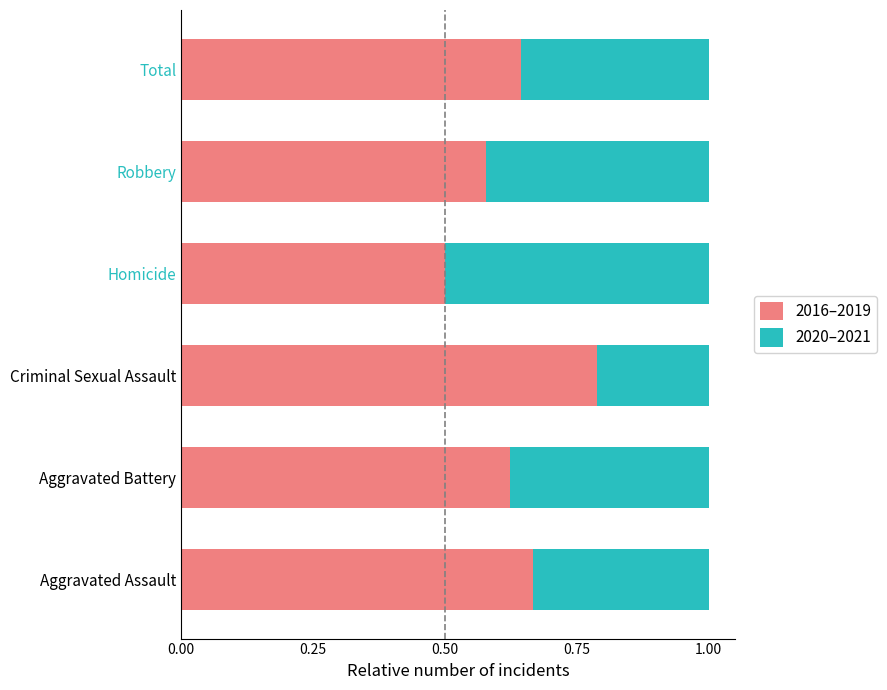

What is the total value across all series at Aggravated Assault?

1.0